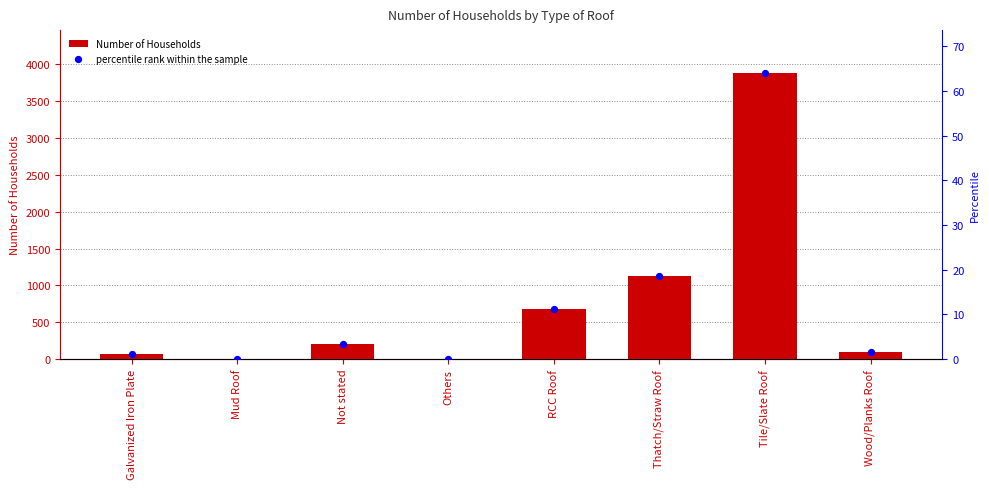

Which series reaches the minimum Y coordinate?

Number of Households